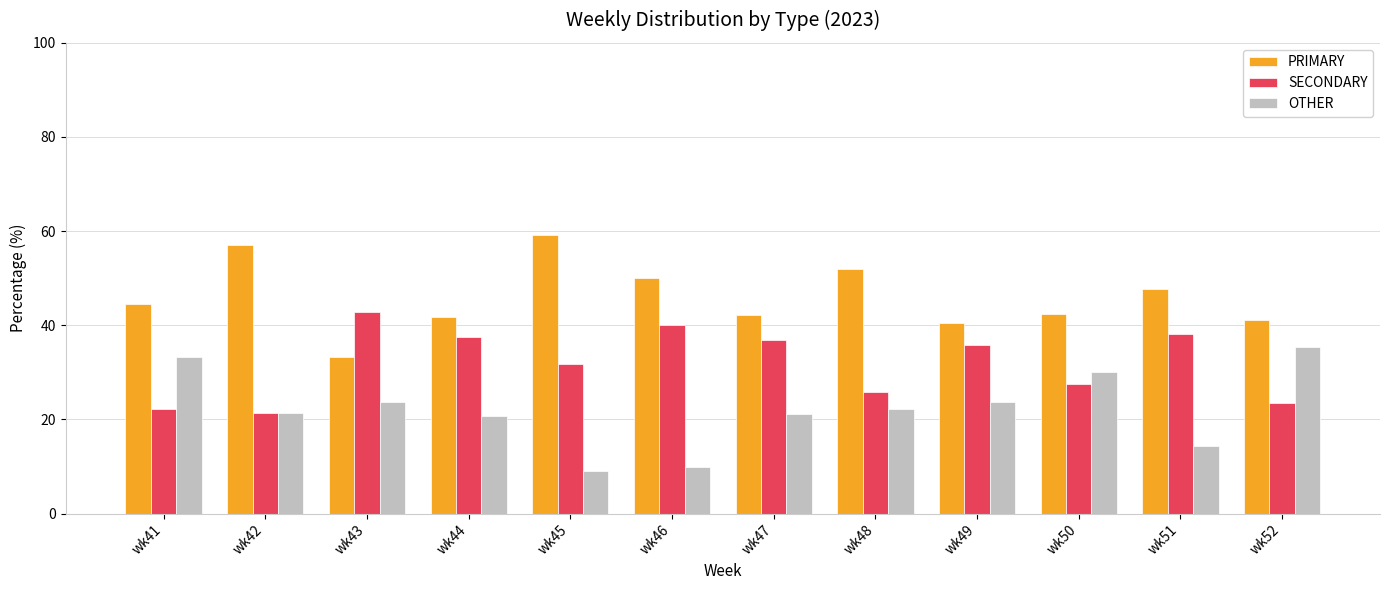

Which series changed the most between wk43 and wk45?

PRIMARY